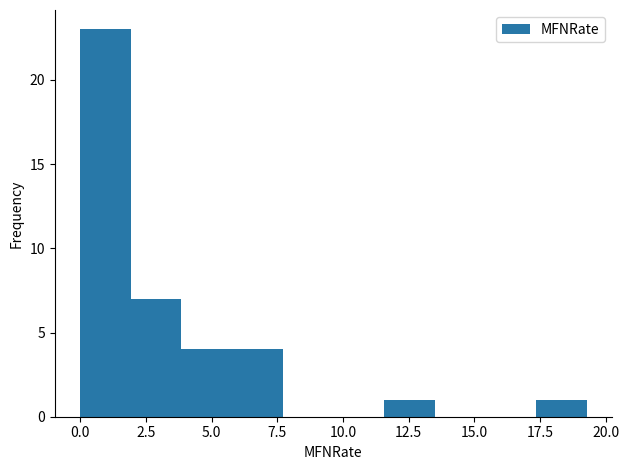

Read against the x-axis, roughly where is the centre of the tallest bar?

1.0